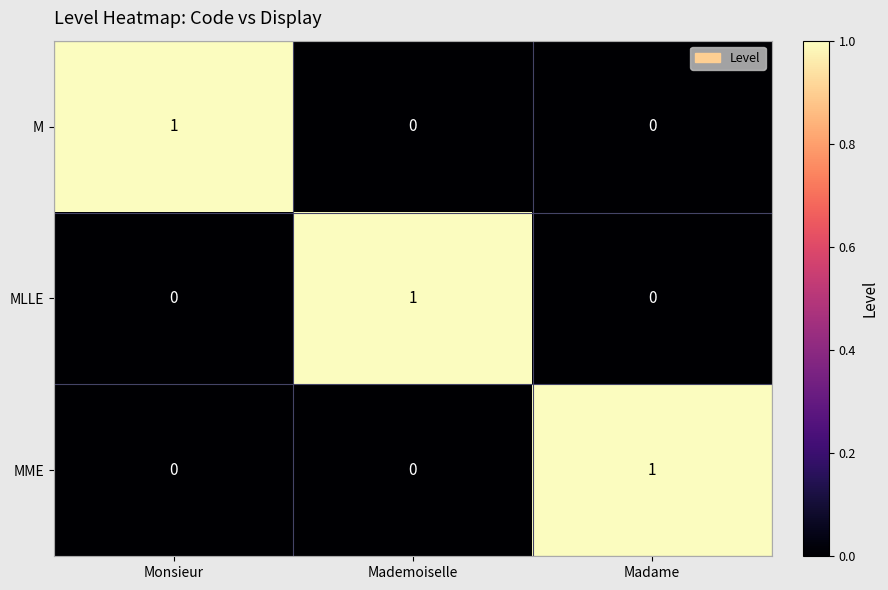

Is it true that M equals 0 at Madame?

True